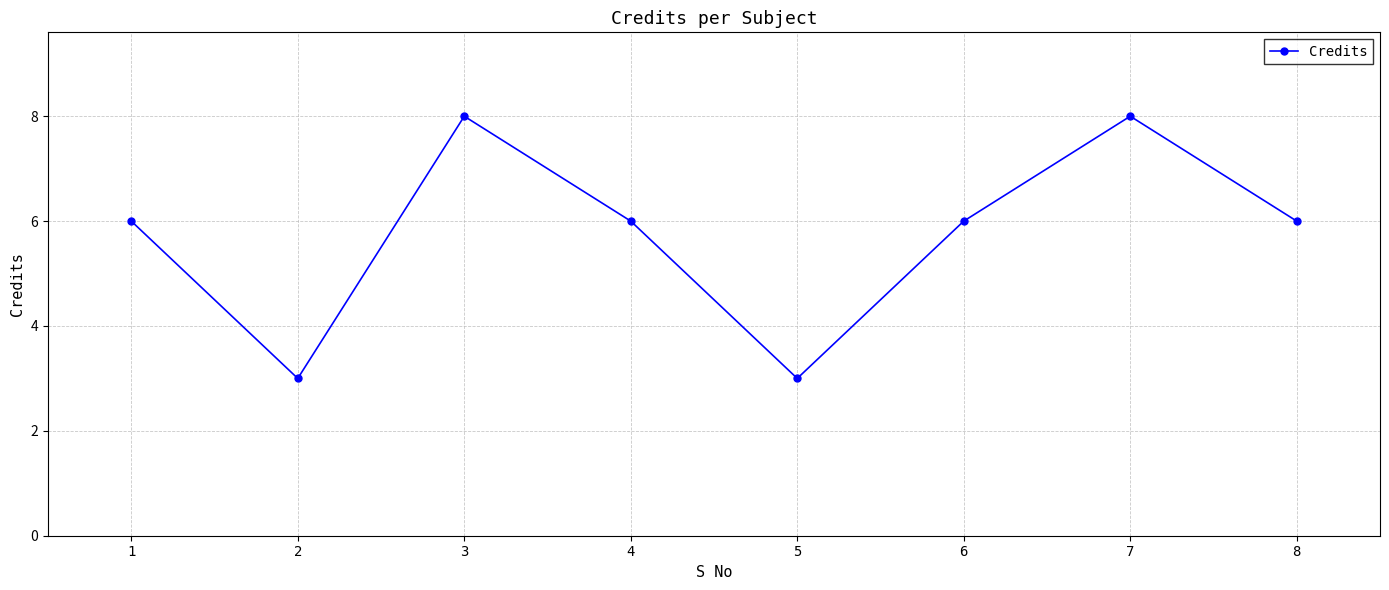

What value does the data have at 8?

6